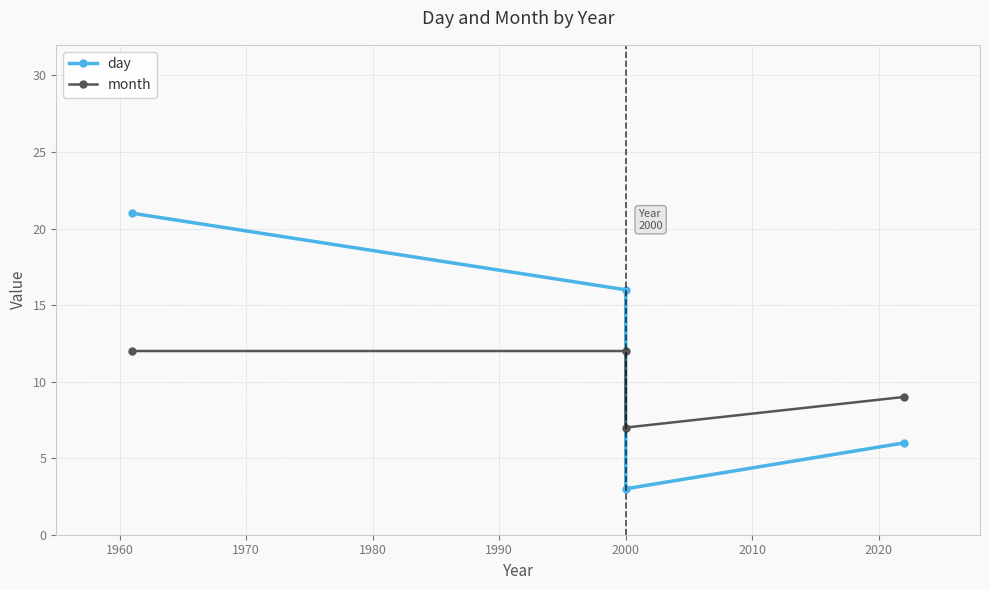

The month series shows 12 at 2000. True or false?

True